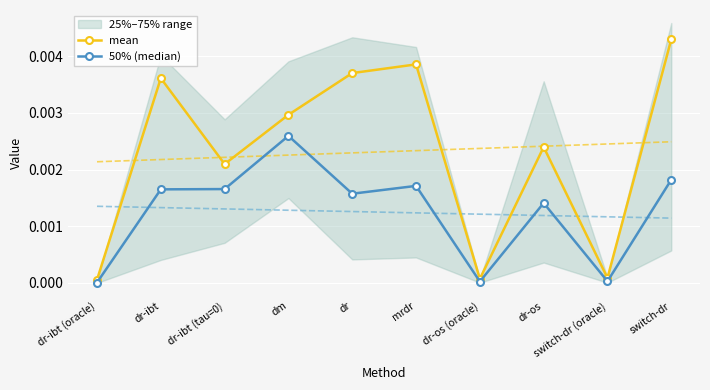

Is the value of mean at dr-ibt greater than the value of 50% (median) at dr-ibt (oracle)?

Yes